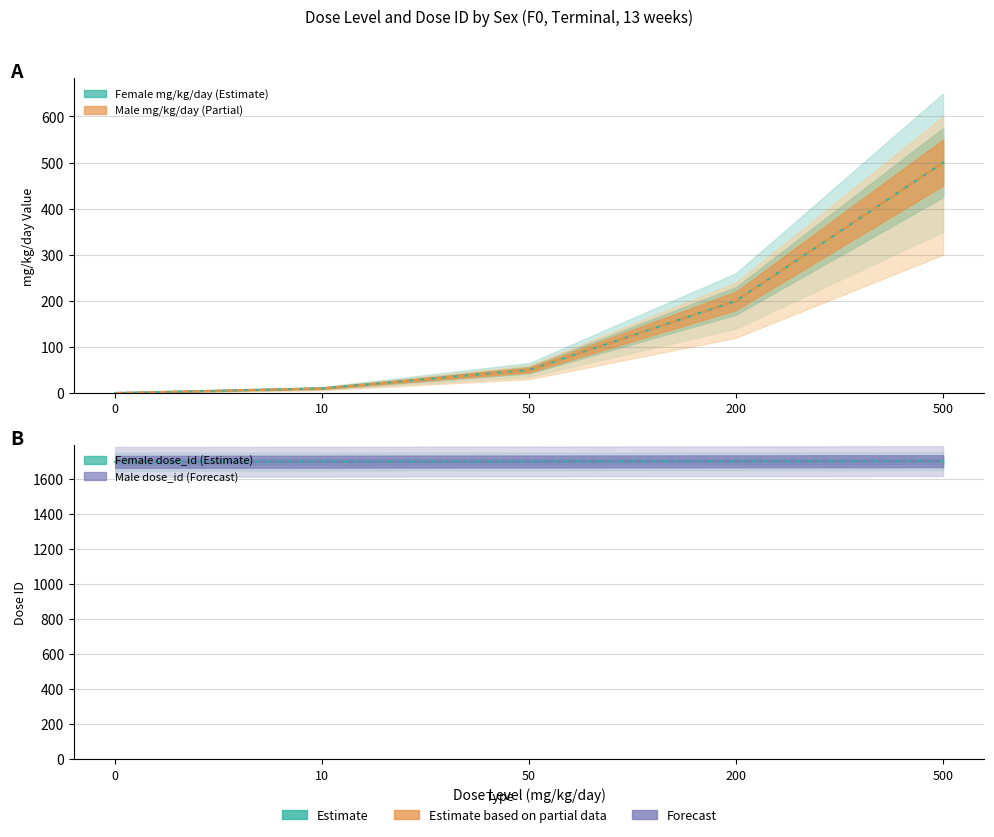

Where does the Male mg_kg_day series first go above 50?

200